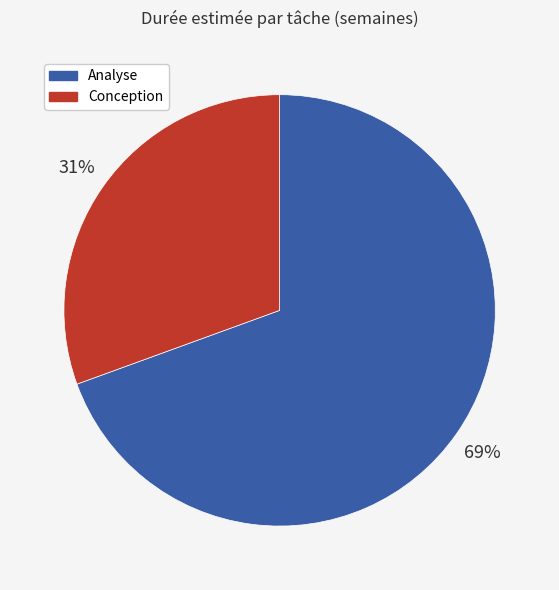

To the nearest percent, what is the average slice percentage?

50%